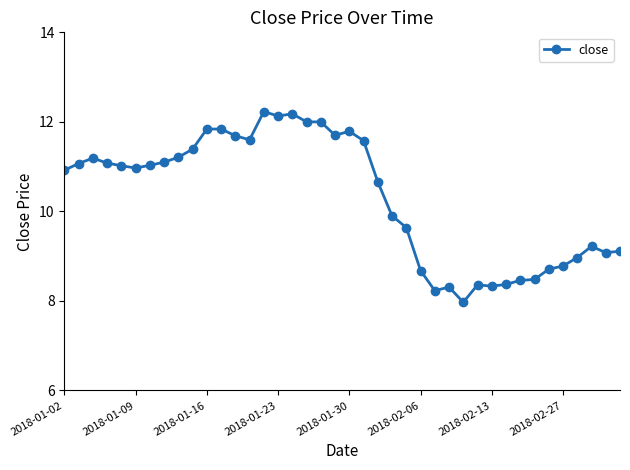

What is the value of the 20th point from the left?

11.7